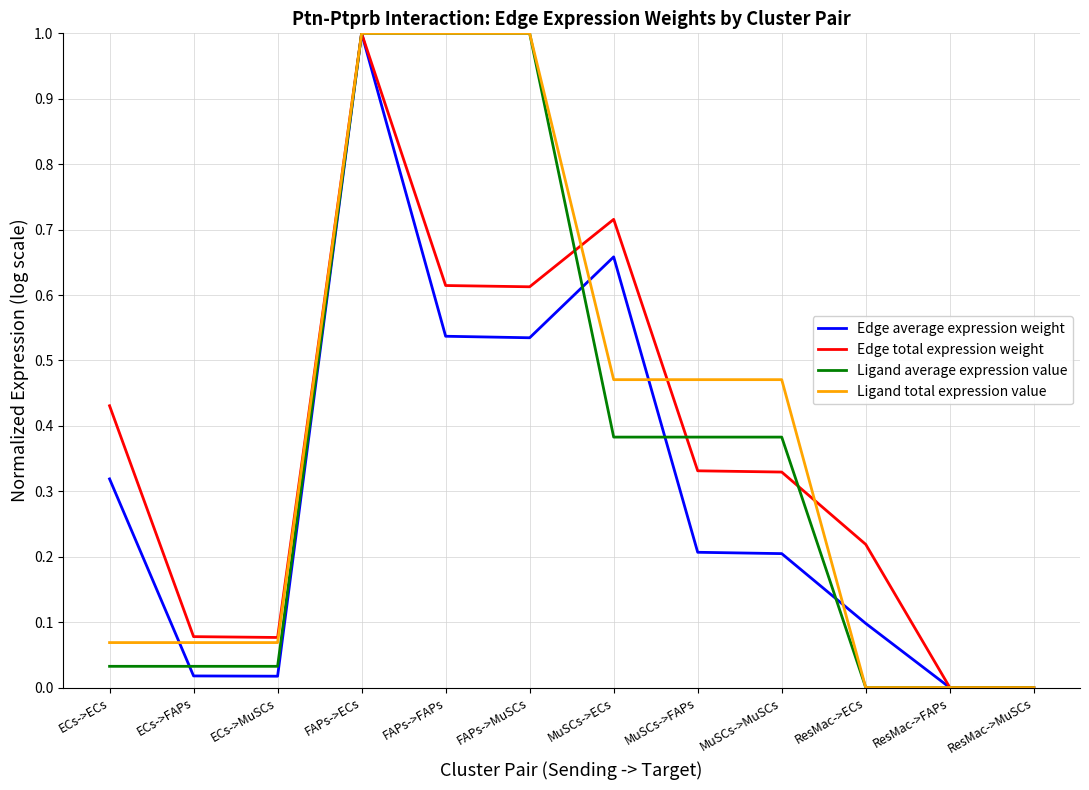

At which label does Edge total expression weight reach its peak?

FAPs->ECs